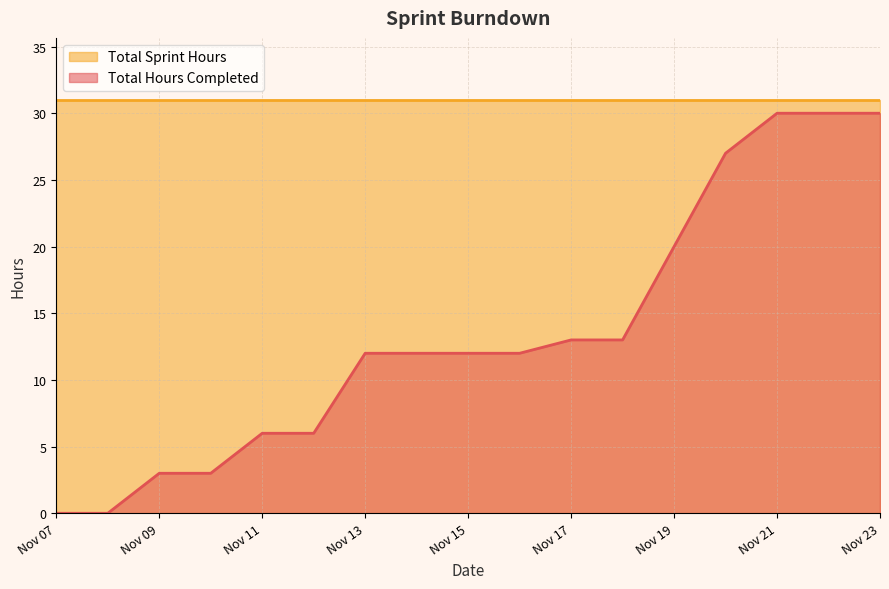

Does the chart have visible grid lines?

Yes